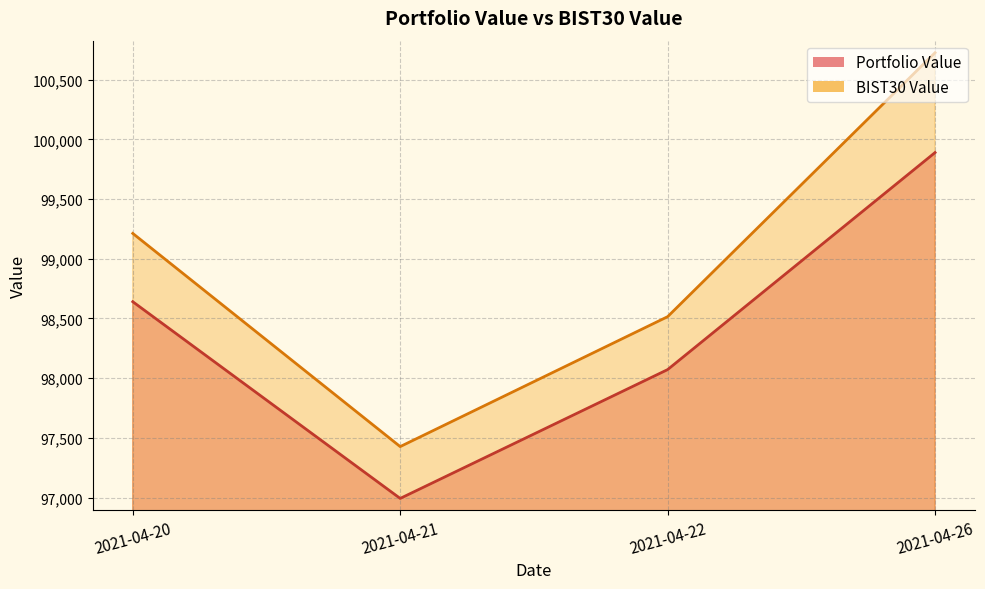

At which label is Portfolio Value closest to 98440?

2021-04-20